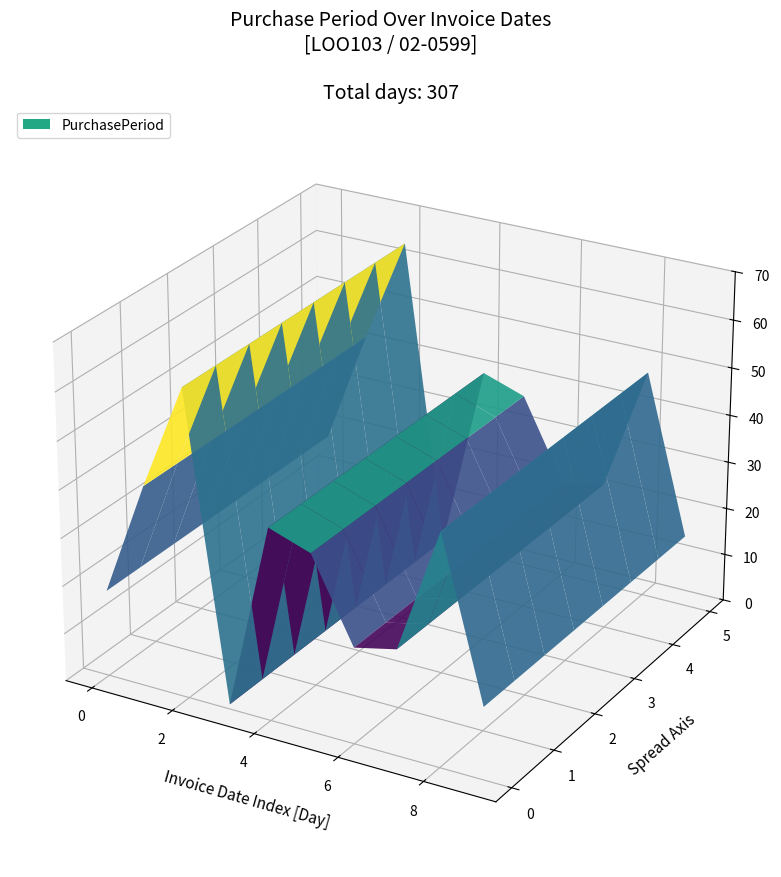

Reading right to left, extract all data points from this chart.

15	48	22	20	37	40	1	64	42	18